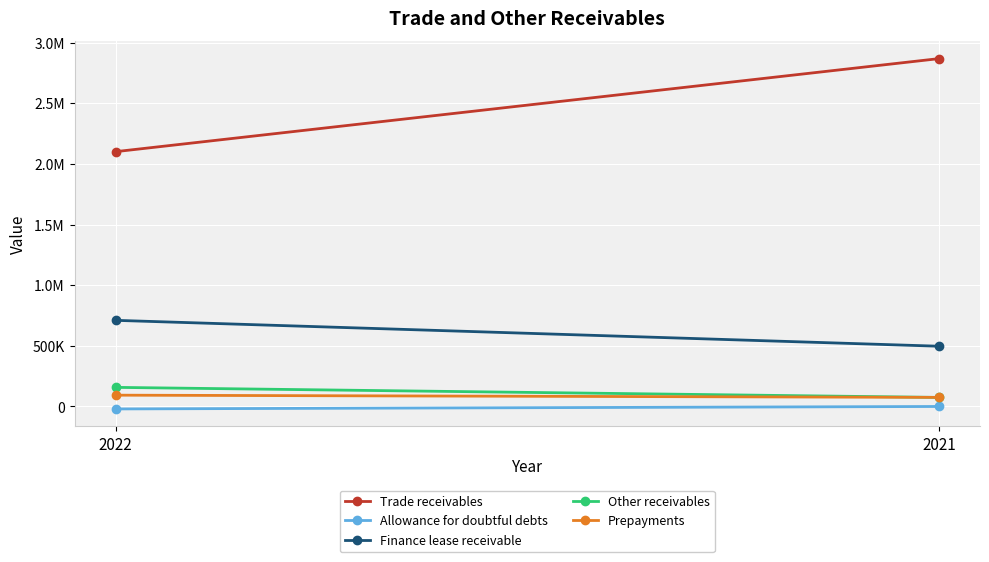

What is the approximate value of Finance lease receivable at 2021?

497104